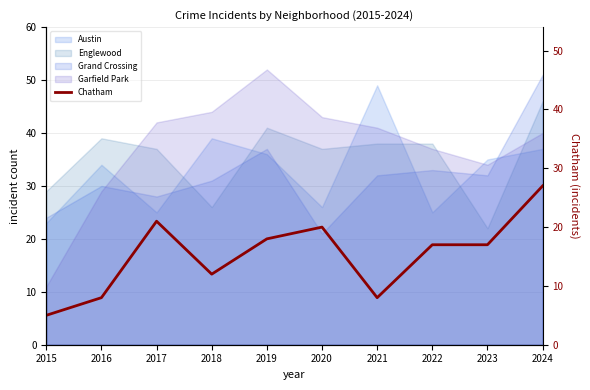

What is the minimum value shown in the chart?

5